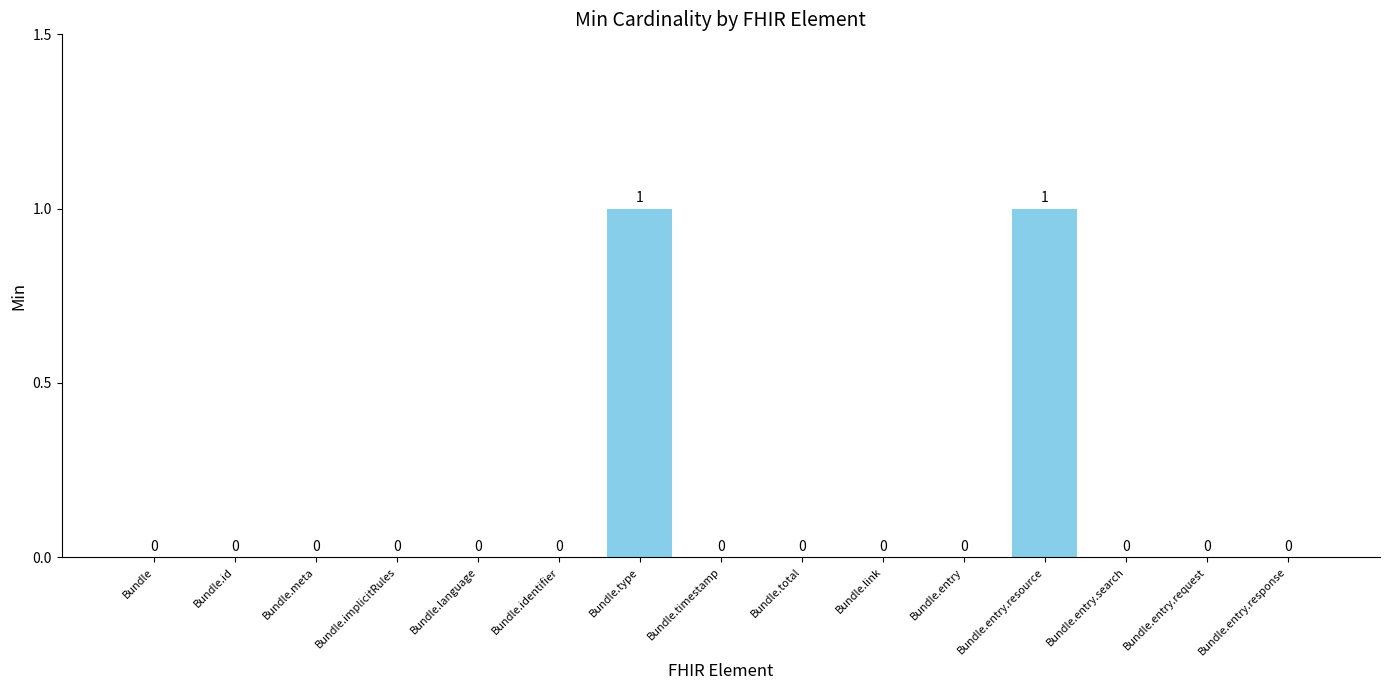

The chart shows a value of 0 at Bundle.entry.request. True or false?

True